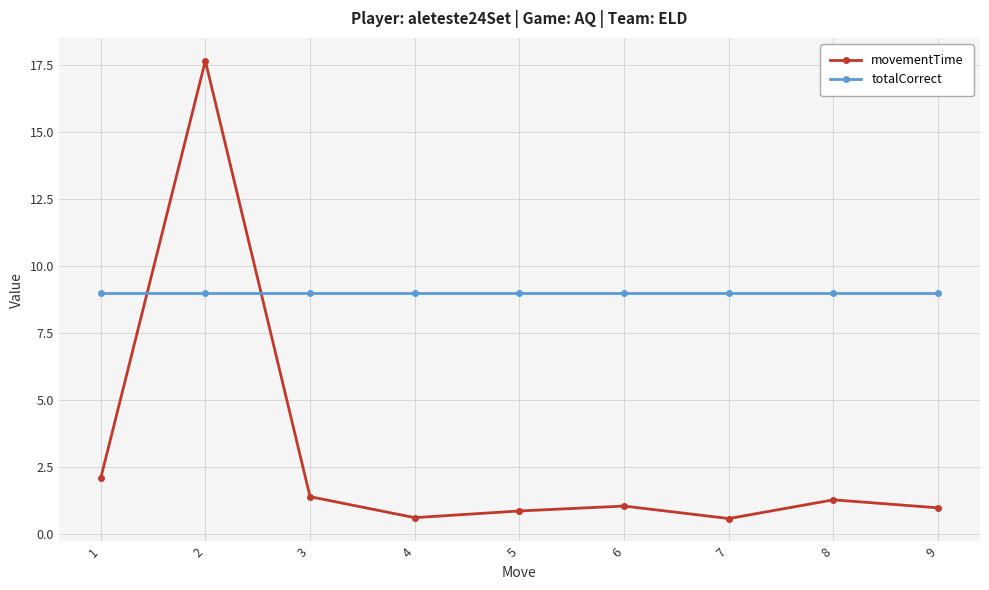

At how many categories does at least one series exceed 6?

9